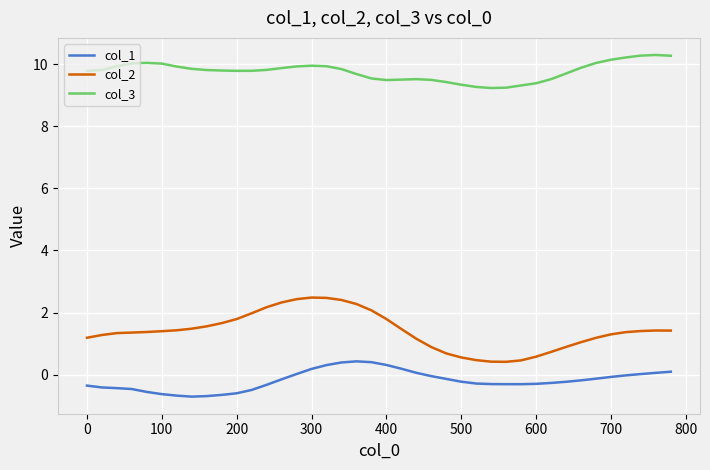

Rank the series by their average value, from lowest to highest.

col_1, col_2, col_3